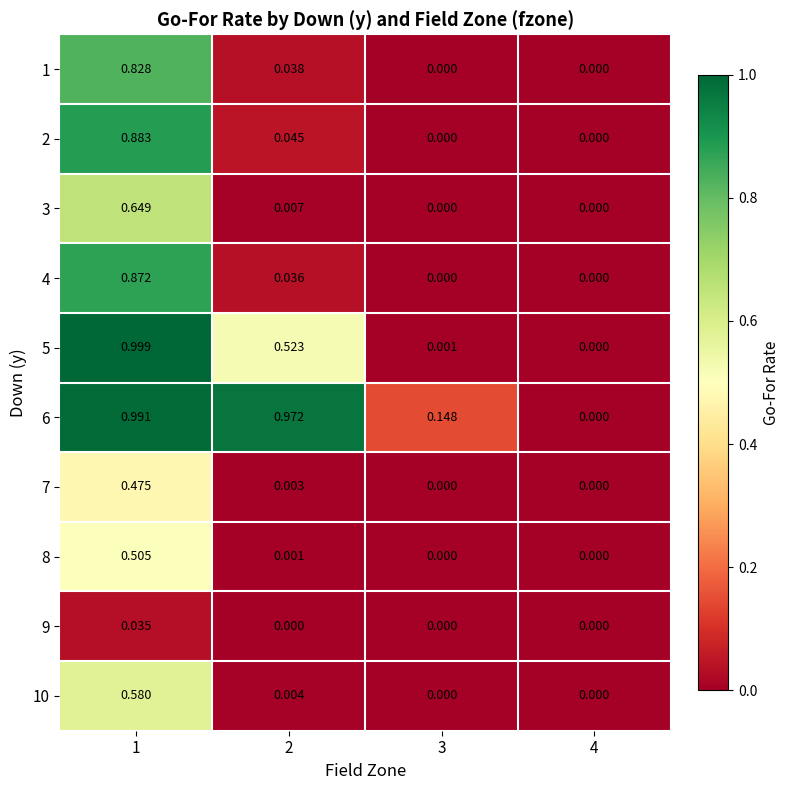

How many distinct data groups are displayed?

10